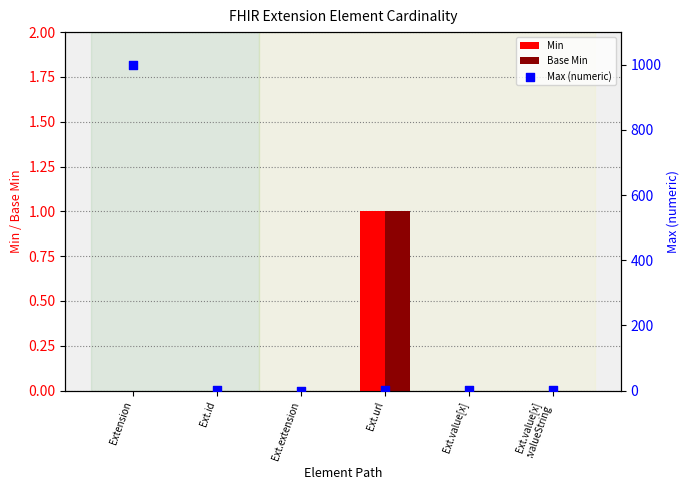

At which category is the sum across all series the highest?

Extension